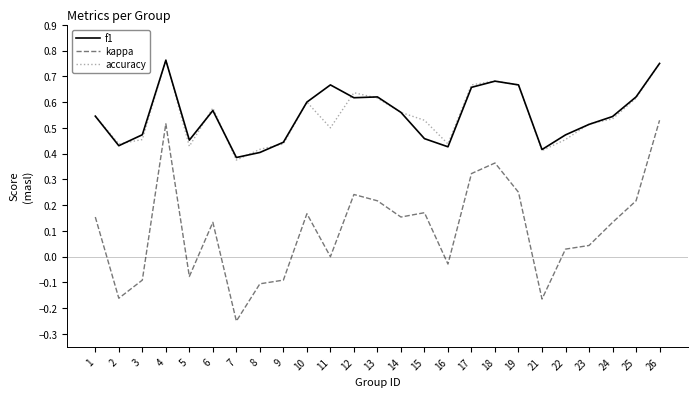

At which label is kappa closest to 0?

11